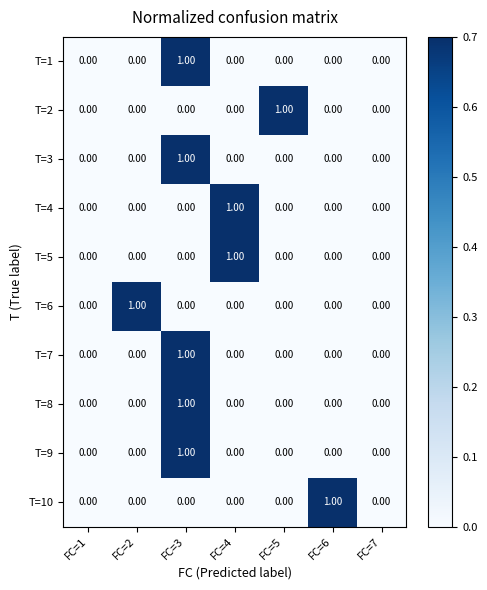

Between FC=1 and FC=6, which series saw the biggest shift?

T=10